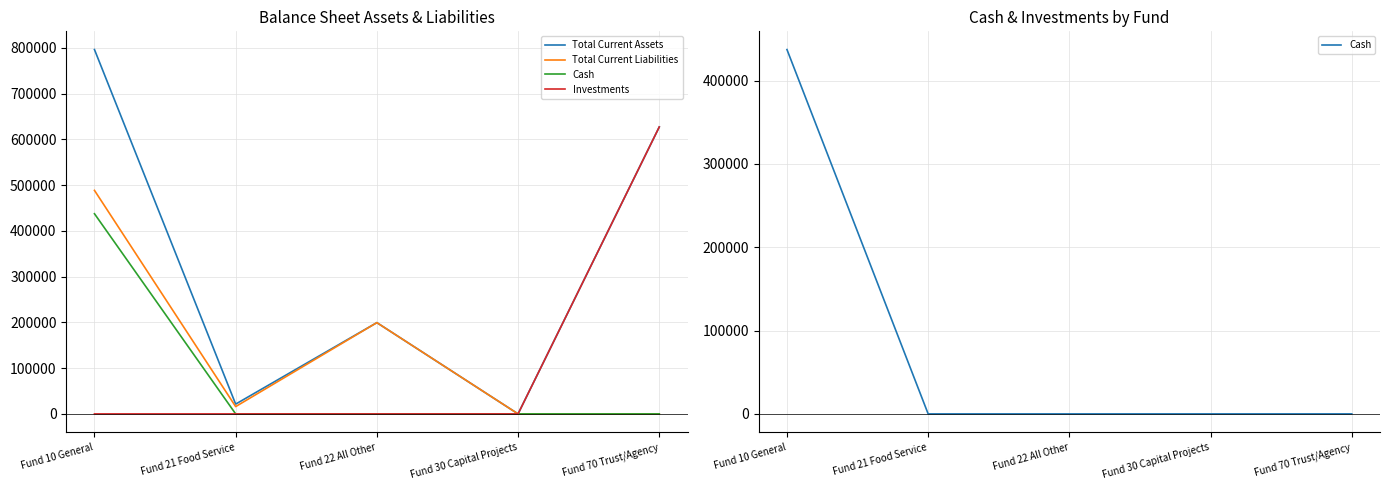

True or false: Total Current Assets and Total Current Liabilities cross at least once.

False